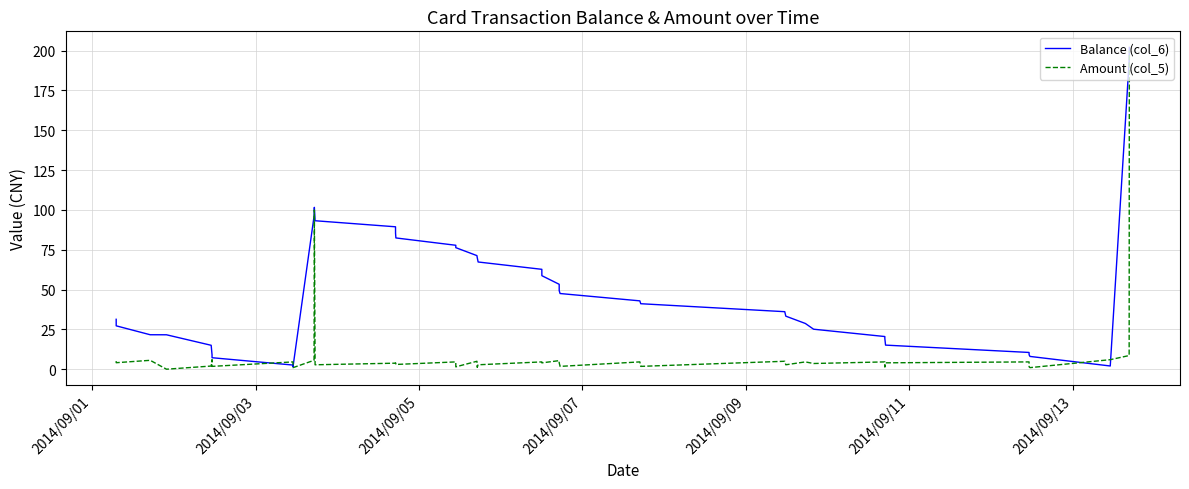

Which series has the largest total across all categories?

Balance (col_6)